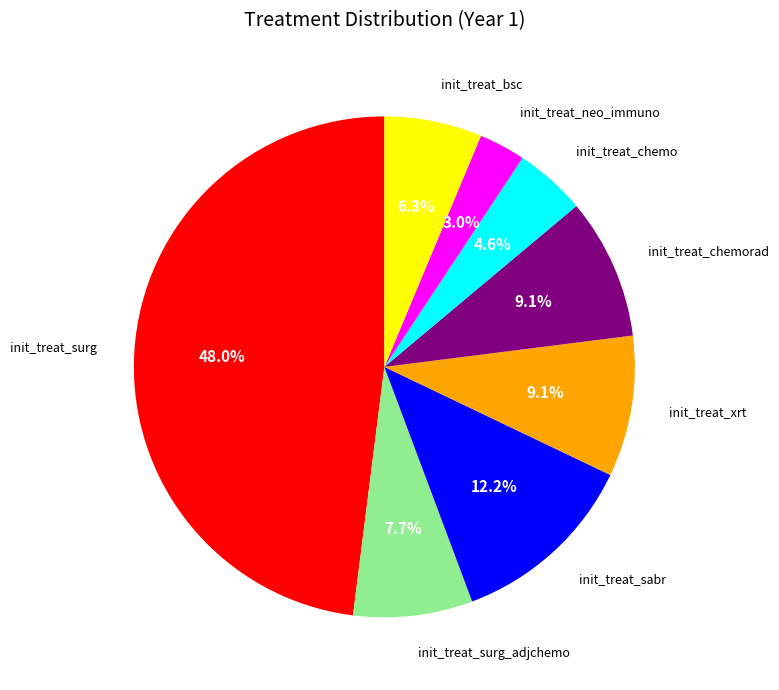

Which has a higher value, init_treat_sabr or init_treat_surg?

init_treat_surg